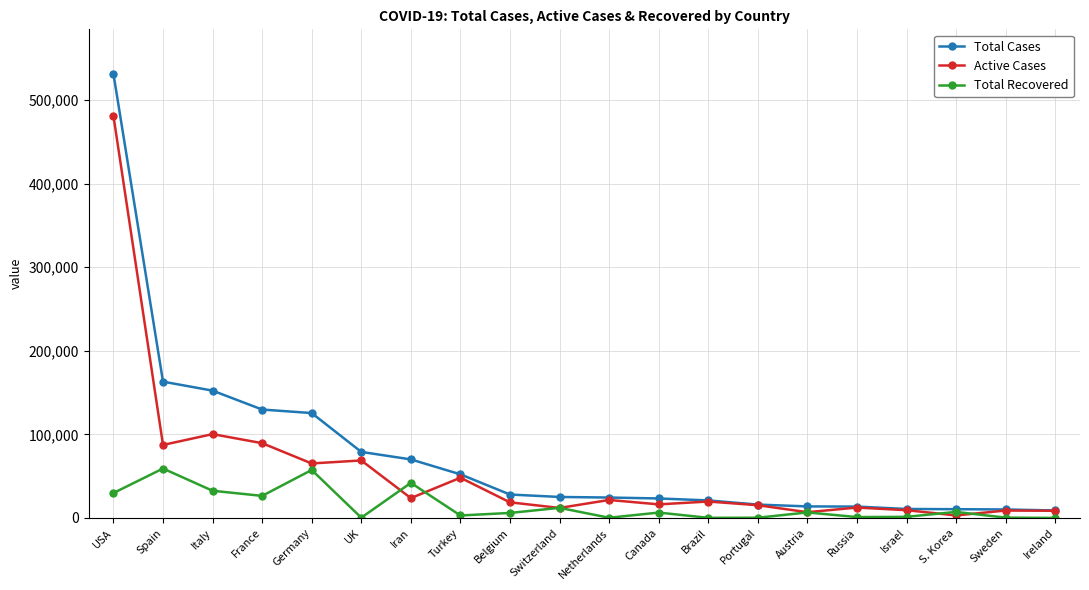

What is the label of the 19th point from the left?

Sweden